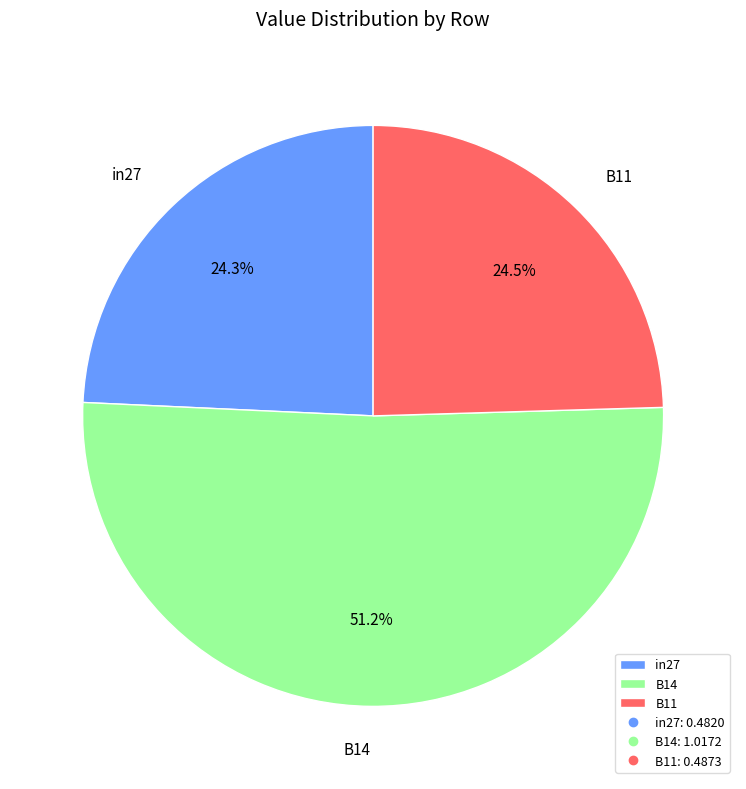

To the nearest percent, what is the difference between the largest and smallest slice percentages?

27%